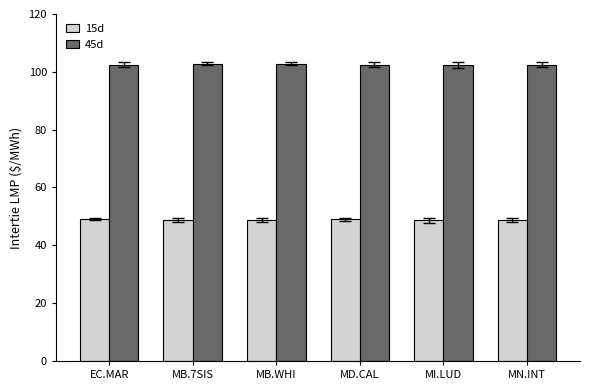

At how many categories does at least one series exceed 98?

6